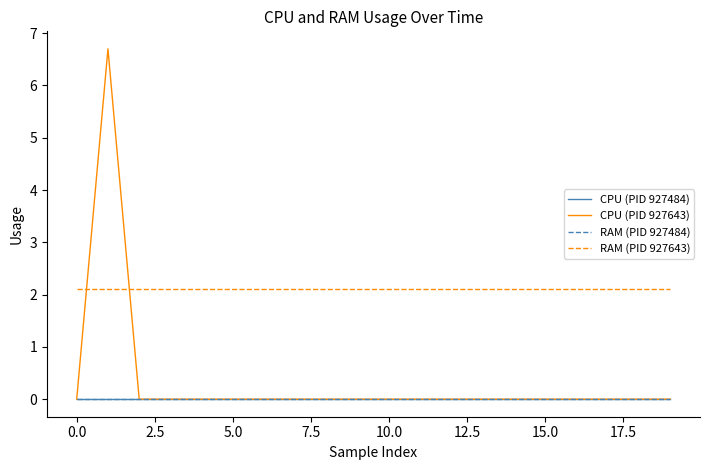

Does the chart have visible grid lines?

No